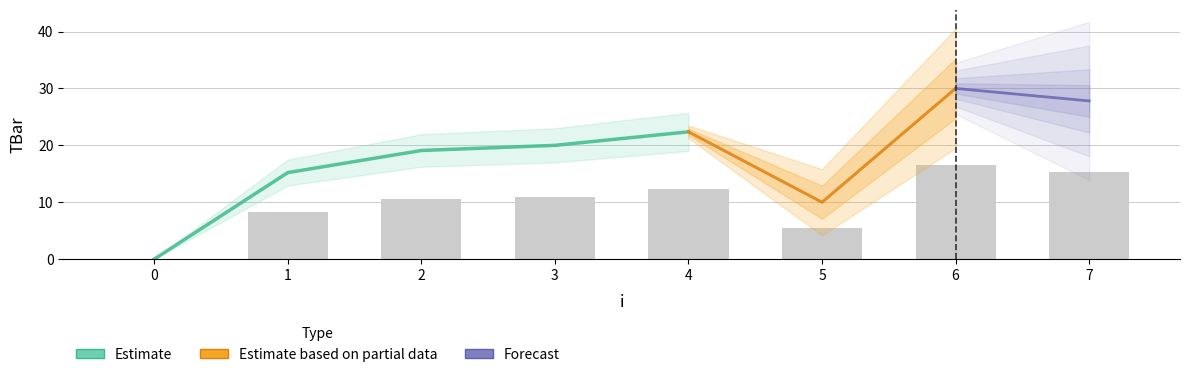

Does the chart contain any negative values?

No